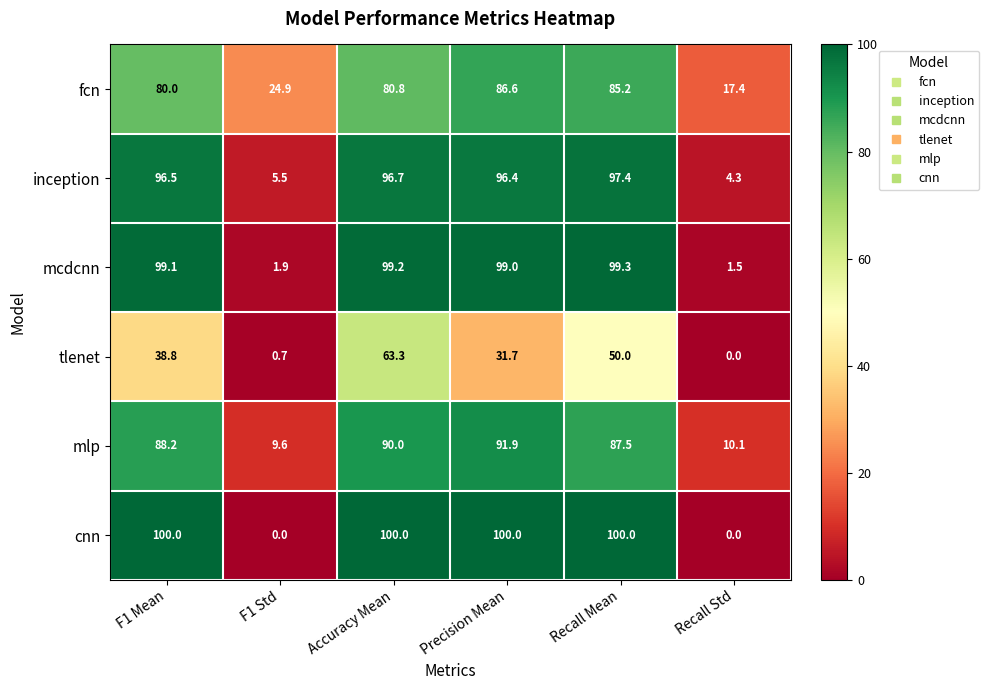

Is the value of cnn at Recall Mean greater than the value of mcdcnn at F1 Std?

Yes